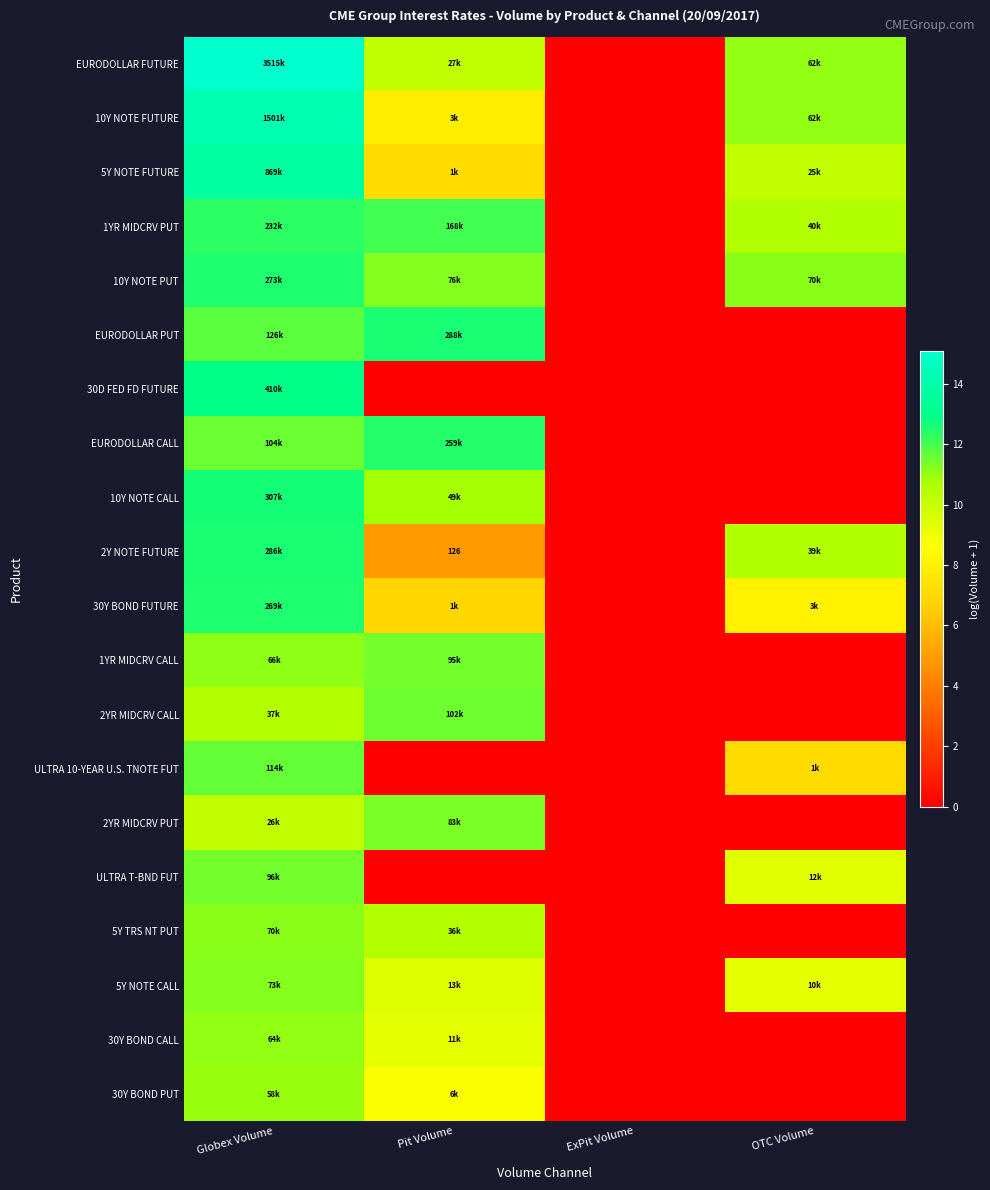

How many data points in 30D FED FD FUTURE are above 0?

1